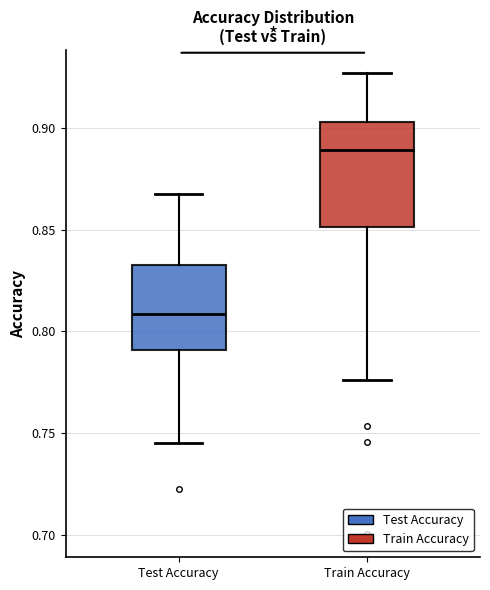

Comparing the boxes themselves (not the whiskers), which one is the tallest?

Train Accuracy